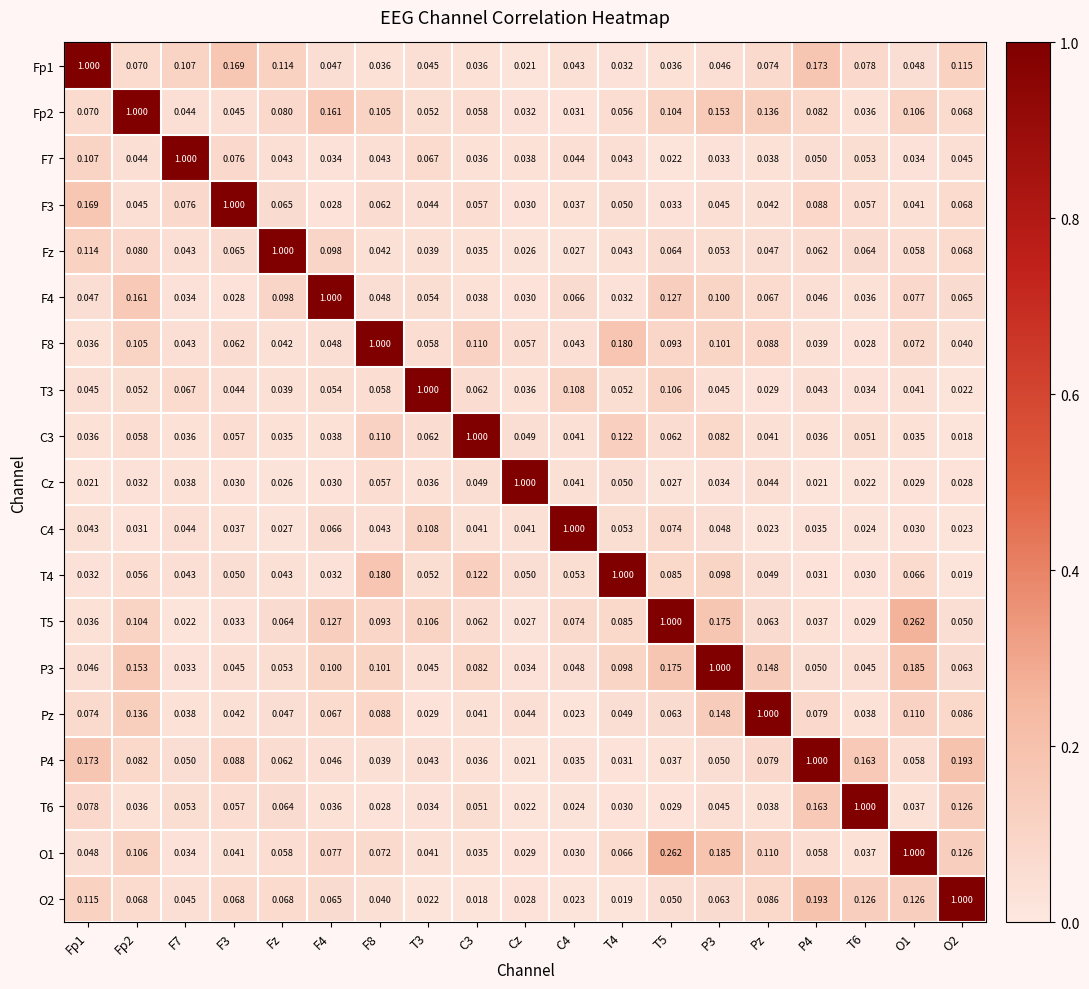

Which category has the lowest value in the T6 series?

Cz